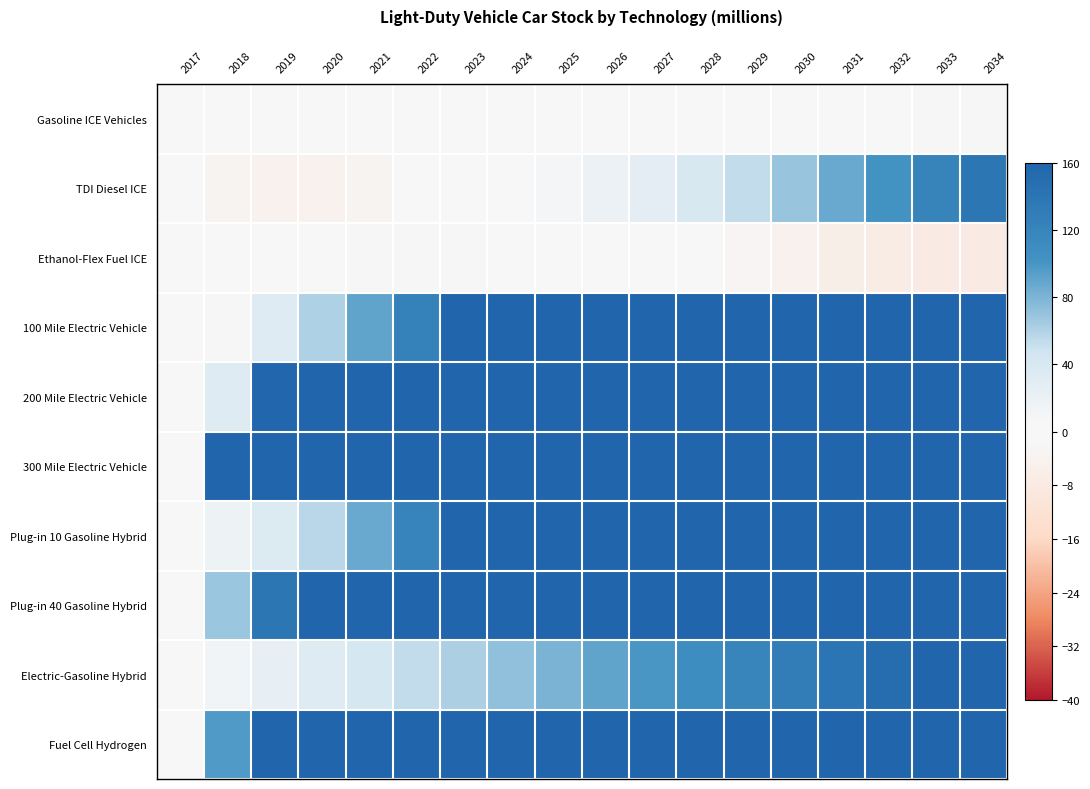

Reading right to left, transcribe all the data shown in this chart.

Gasoline ICE Vehicles: 2034=-1.7	2033=-1.7	2032=-1.5	2031=-1.4	2030=-1.2	2029=-1.0	2028=-0.8	2027=-0.7	2026=-0.6	2025=-0.5	2024=-0.4	2023=-0.2	2022=0.0	2021=0.3	2020=0.4	2019=0.4	2018=0.3	2017=0.0
TDI Diesel ICE: 2034=137.8	2033=120.4	2032=103.7	2031=86.5	2030=69.7	2029=53.7	2028=39.8	2027=27.8	2026=18.5	2025=11.2	2024=5.7	2023=1.6	2022=-1.3	2021=-3.2	2020=-4.2	2019=-4.7	2018=-3.2	2017=0.0
Ethanol-Flex Fuel ICE: 2034=-7.4	2033=-7.4	2032=-6.7	2031=-5.7	2030=-4.3	2029=-2.6	2028=-0.5	2027=1.5	2026=3.5	2025=5.0	2024=6.1	2023=6.8	2022=6.9	2021=6.6	2020=5.7	2019=4.2	2018=2.4	2017=0.0
100 Mile Electric Vehicle: 2034=531.3	2033=508.2	2032=483.6	2031=457.6	2030=427.7	2029=396.5	2028=362.8	2027=327.4	2026=288.0	2025=247.6	2024=204.0	2023=162.2	2022=125.0	2021=90.1	2020=60.2	2019=32.8	2018=6.7	2017=0.0
200 Mile Electric Vehicle: 2034=3365.8	2033=3095.7	2032=2837.6	2031=2591.7	2030=2356.1	2029=2131.9	2028=1906.5	2027=1688.1	2026=1470.6	2025=1252.8	2024=1031.8	2023=828.2	2022=645.3	2021=477.0	2020=313.1	2019=157.2	2018=33.5	2017=0.0
300 Mile Electric Vehicle: 2034=22431.5	2033=20601.9	2032=18817.6	2031=17096.5	2030=15453.0	2029=13909.0	2028=12461.6	2027=11063.9	2026=9706.9	2025=8373.0	2024=7035.5	2023=5714.0	2022=4424.5	2021=3208.8	2020=2052.8	2019=1139.2	2018=438.5	2017=0.0
Plug-in 10 Gasoline Hybrid: 2034=566.9	2033=536.6	2032=505.0	2031=471.8	2030=437.4	2029=401.3	2028=363.4	2027=323.7	2026=282.6	2025=240.8	2024=198.6	2023=159.2	2022=121.8	2021=86.8	2020=56.4	2019=35.3	2018=16.8	2017=0.0
Plug-in 40 Gasoline Hybrid: 2034=1043.8	2033=983.6	2032=922.6	2031=860.5	2030=798.5	2029=737.2	2028=677.1	2027=621.7	2026=567.1	2025=513.3	2024=459.0	2023=401.5	2022=342.9	2021=280.9	2020=212.5	2019=138.6	2018=67.5	2017=0.0
Electric-Gasoline Hybrid: 2034=169.0	2033=159.2	2032=149.2	2031=139.0	2030=128.8	2029=118.8	2028=109.1	2027=99.5	2026=90.1	2025=80.9	2024=71.7	2023=62.2	2022=52.9	2021=43.5	2020=33.4	2019=22.7	2018=11.6	2017=0.0
Fuel Cell Hydrogen: 2034=11517.3	2033=10957.2	2032=10356.7	2031=9707.3	2030=8947.0	2029=8154.1	2028=7322.6	2027=6470.0	2026=5540.8	2025=4586.2	2024=3610.9	2023=2707.9	2022=1900.6	2021=1120.7	2020=582.2	2019=277.9	2018=96.6	2017=0.0